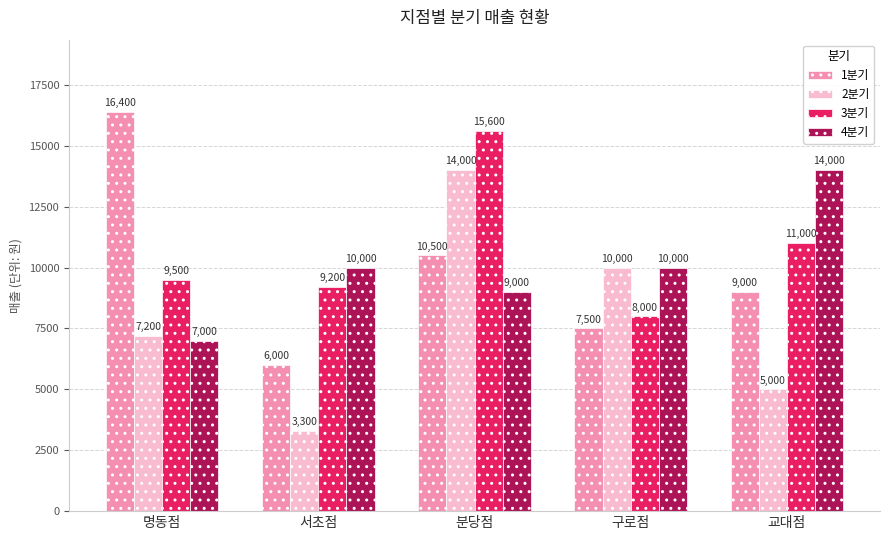

The 4분기 series shows 1440 at 명동점. True or false?

False